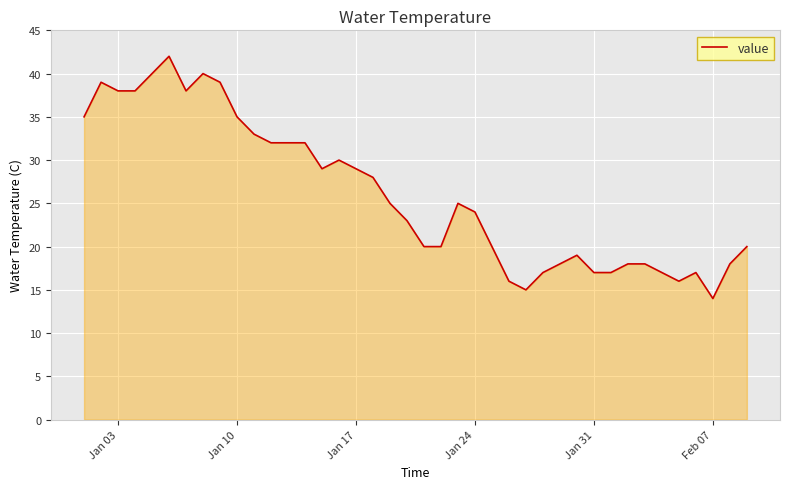

What is the difference between the maximum and minimum values?

28